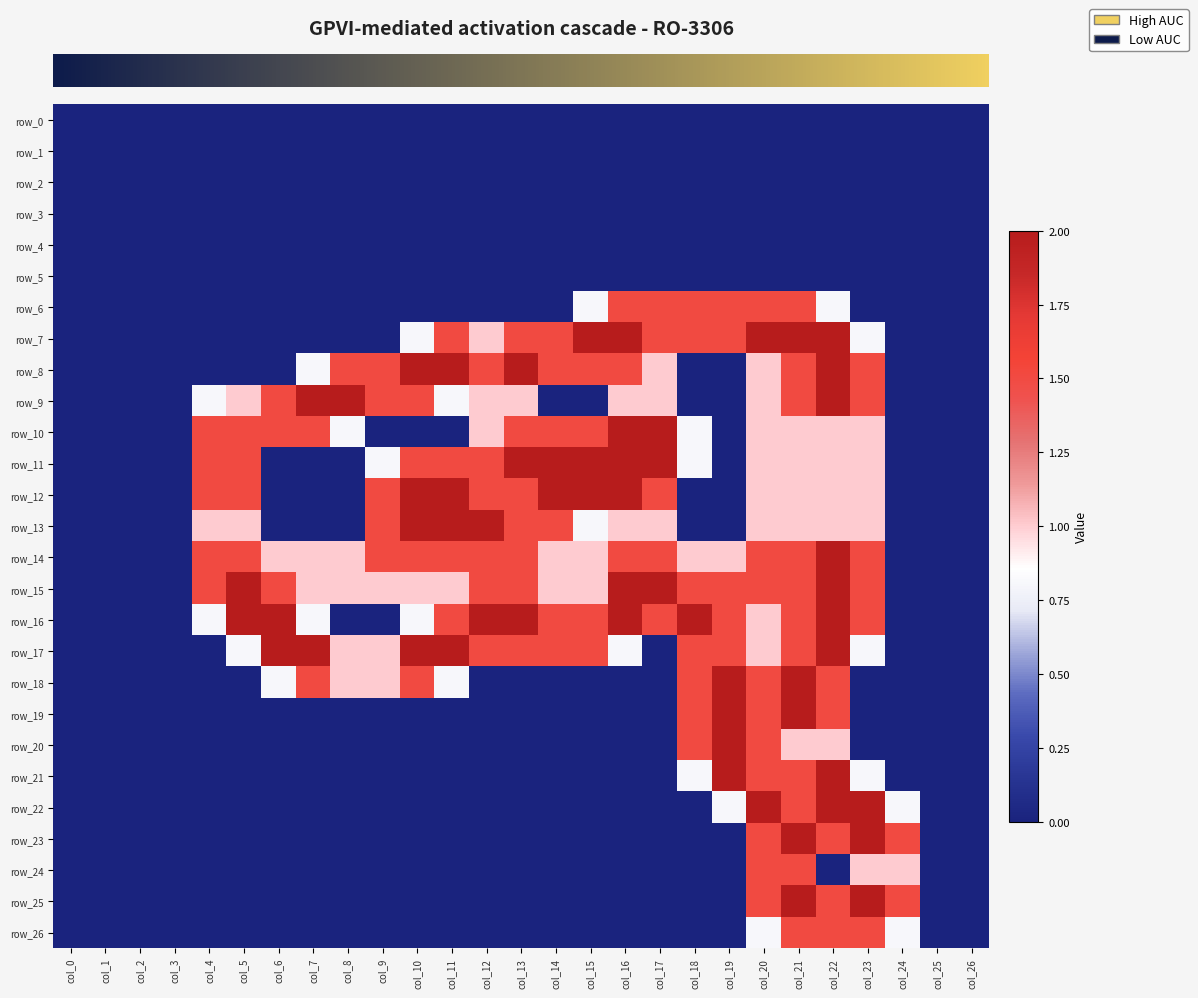

At how many categories does at least one series exceed 0?

21